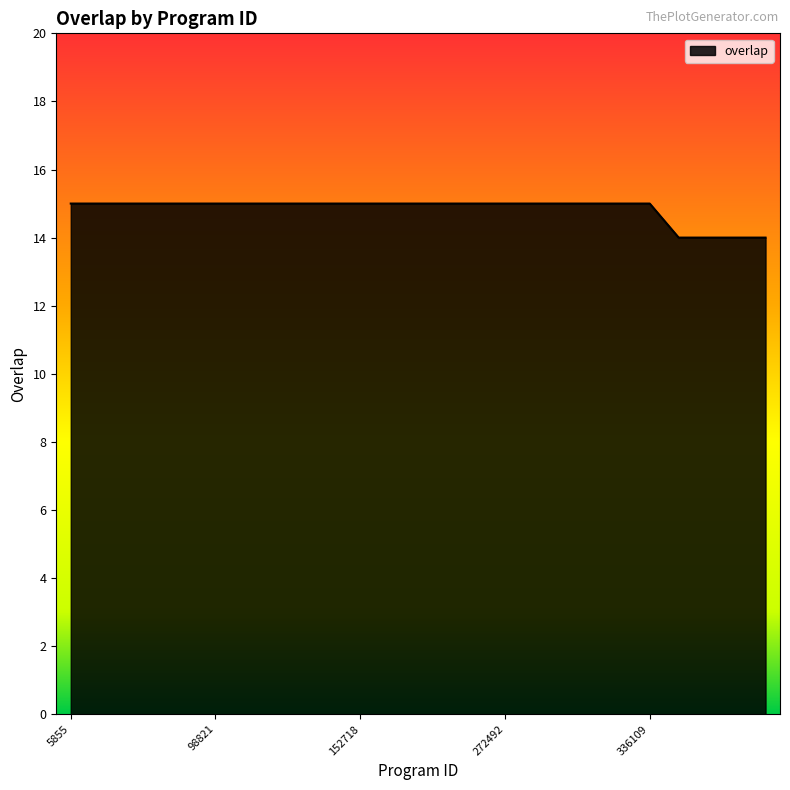

Count the number of categories in the chart.

25